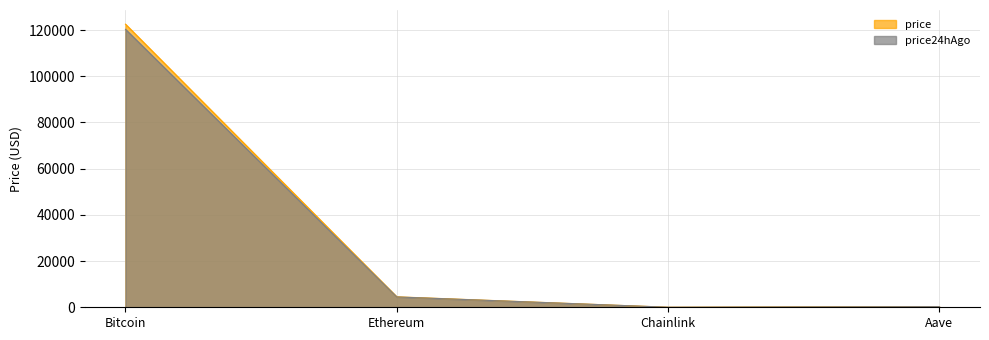

The Chainlink series shows 22.6 at price. True or false?

True